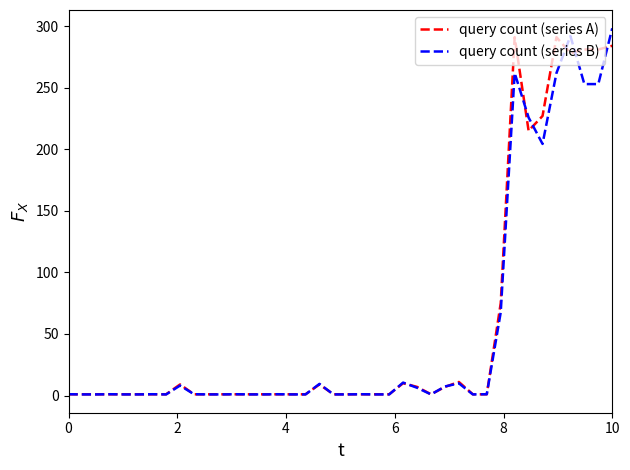

What is the sum of all query count (series B) values?

2192.6